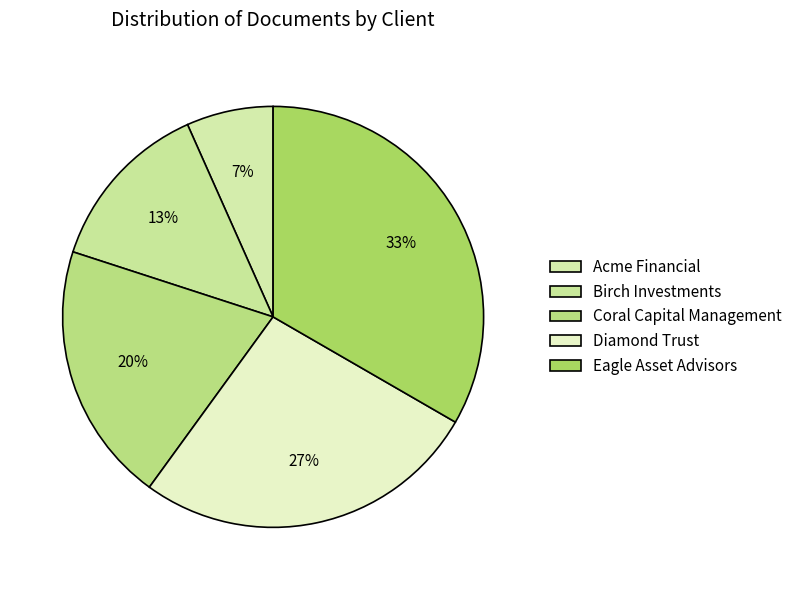

Is it true that Coral Capital Management is 13% of the pie?

False